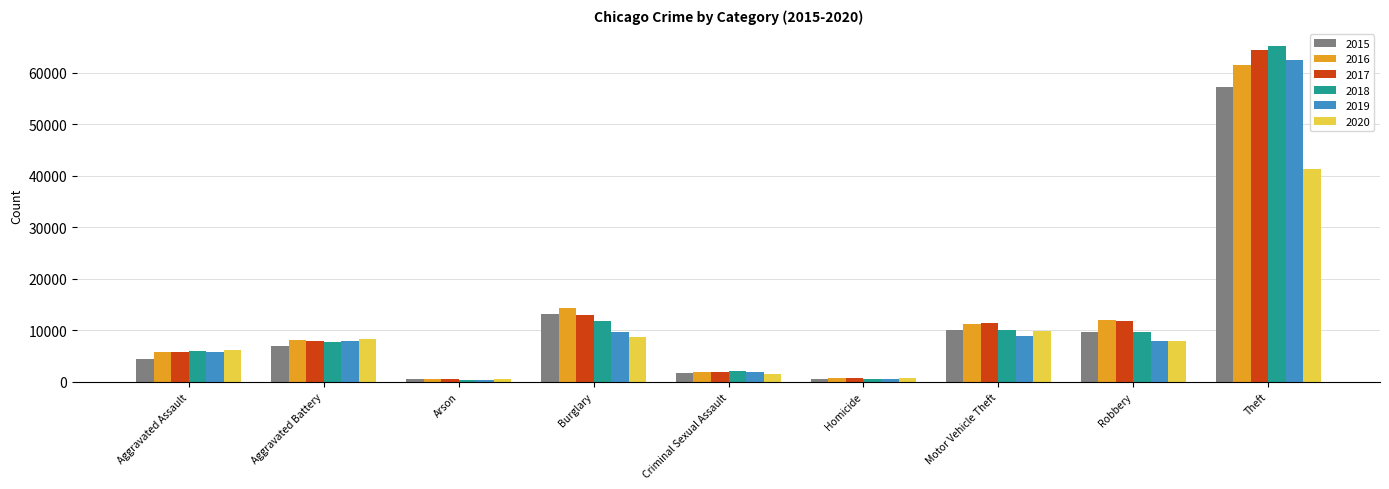

Between Burglary and Motor Vehicle Theft, which series saw the biggest shift?

2015